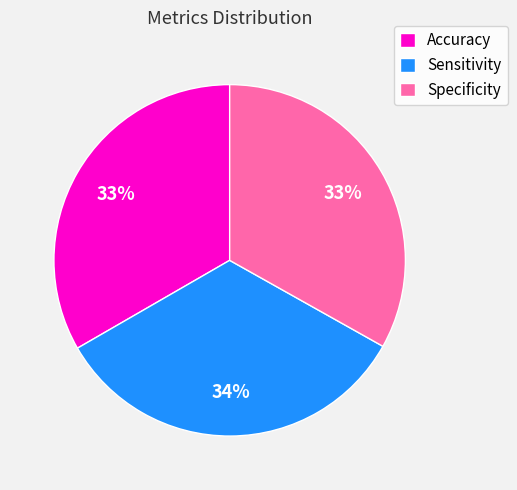

Does any single category account for the majority?

No